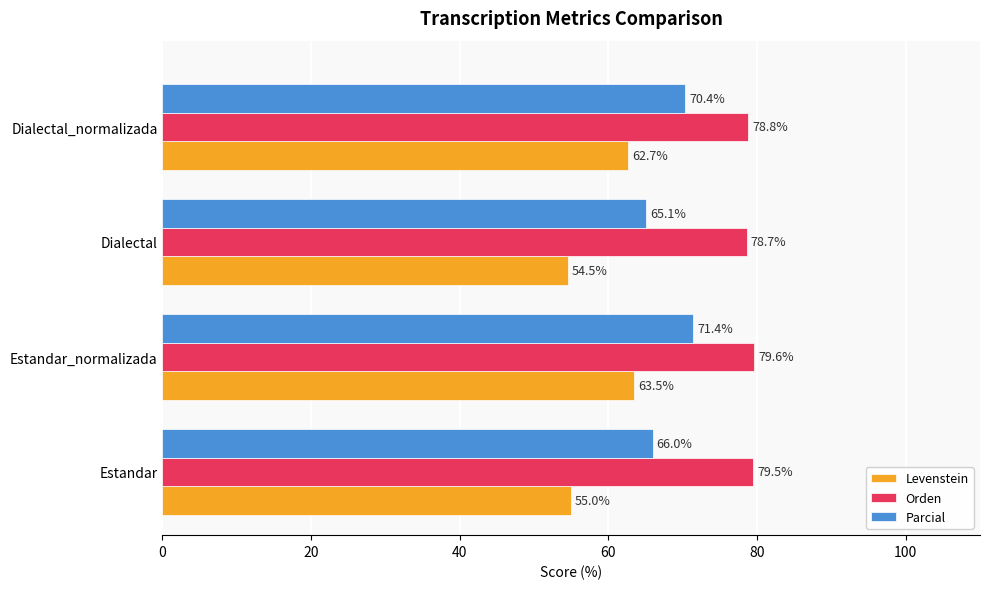

What is the difference between the Parcial values at Estandar and Dialectal_normalizada?

4.4